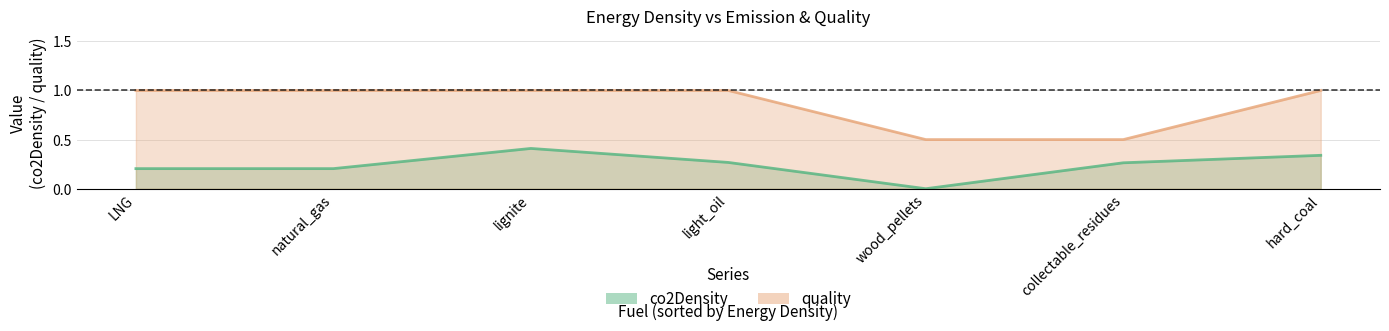

Which has a higher value, hard_coal or wood_pellets?

hard_coal